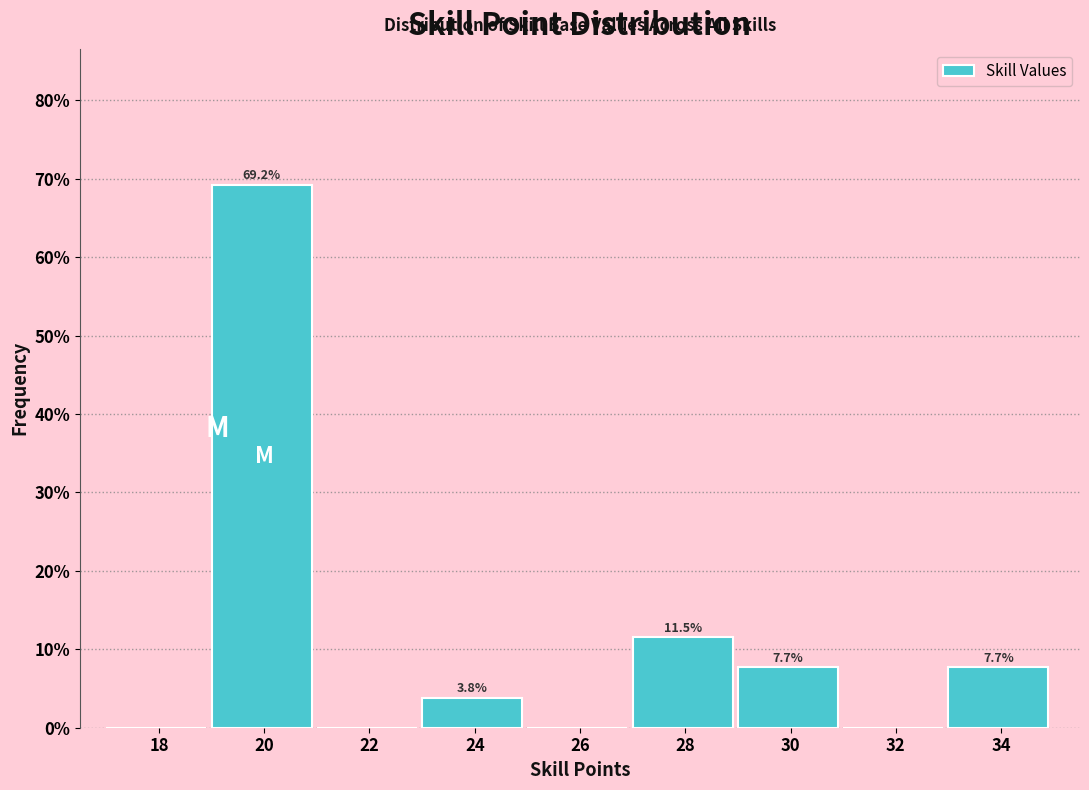

Reading right to left, transcribe all the data shown in this chart.

34=7.7	32=0.0	30=7.7	28=11.5	26=0.0	24=3.8	22=0.0	20=69.2	18=0.0